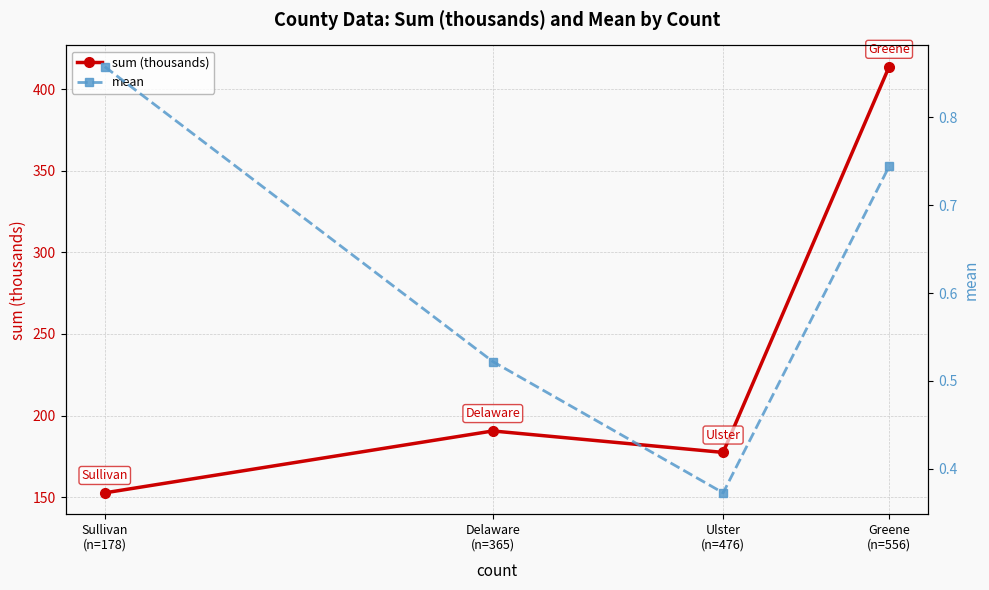

Reading left to right, transcribe all the data shown in this chart.

sum (thousands): Sullivan
(n=178)=152.6	Delaware
(n=365)=190.5	Ulster
(n=476)=177.4	Greene
(n=556)=413.7
mean: Sullivan
(n=178)=0.9	Delaware
(n=365)=0.5	Ulster
(n=476)=0.4	Greene
(n=556)=0.7